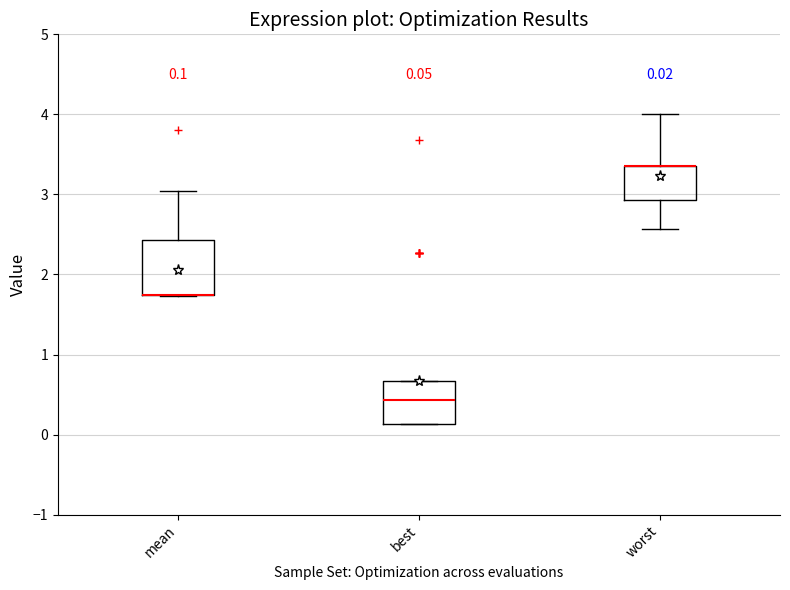

Comparing the boxes themselves (not the whiskers), which one is the tallest?

mean